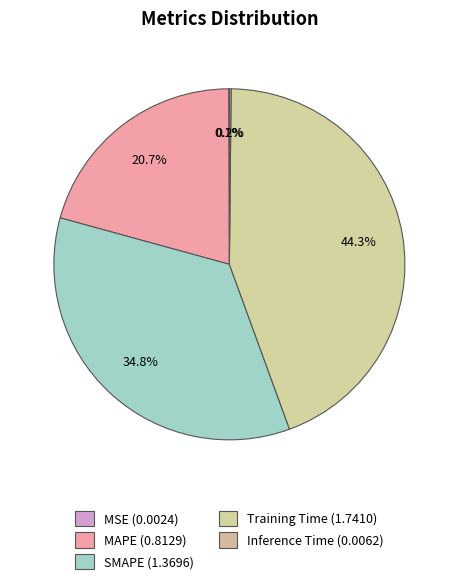

Count the number of slices in the pie.

5